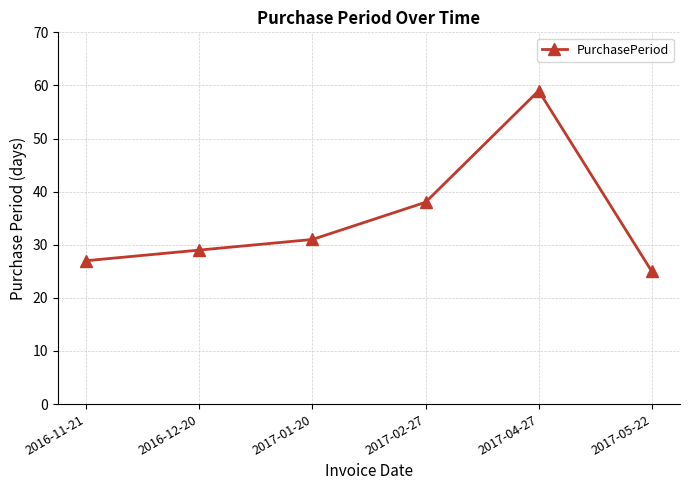

Which category has the highest value across all series?

2017-04-27